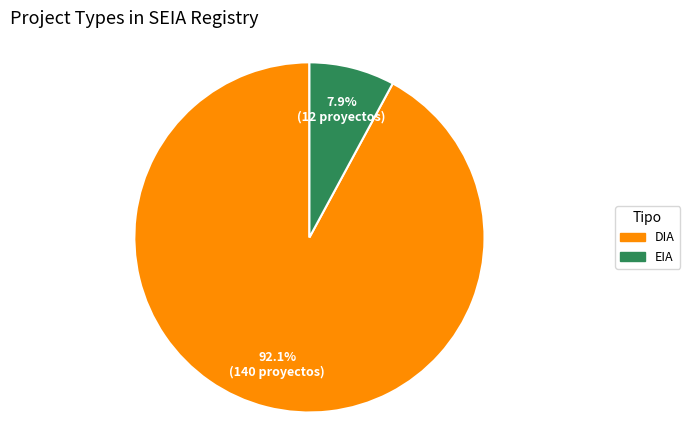

To the nearest percent, what is the average slice percentage?

50%